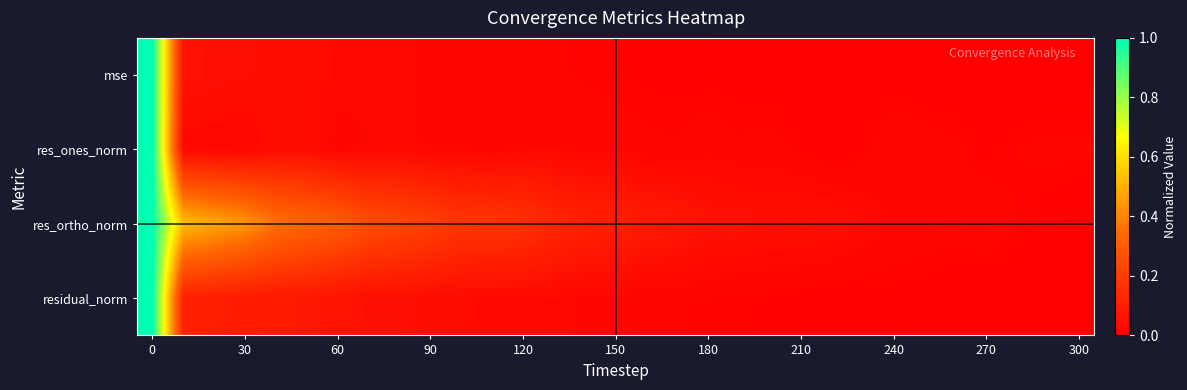

Reading left to right, transcribe all the data shown in this chart.

row_0: 1.0	0.1	0.1	0.1	0.0	0.0	0.0	0.0	0.0	0.0	0.0	0.0	0.0	0.0	0.0	0.0	0.0	0.0	0.0	0.0	0.0	0.0	0.0	0.0	0.0	0.0	0.0	0.0	0.0	0.0	0.0
row_1: 1.0	0.0	0.0	0.0	0.0	0.0	0.0	0.0	0.0	0.0	0.0	0.0	0.0	0.0	0.0	0.0	0.0	0.0	0.0	0.0	0.0	0.0	0.0	0.0	0.0	0.0	0.0	0.0	0.0	0.0	0.0
row_2: 1.0	0.5	0.5	0.4	0.4	0.3	0.3	0.3	0.2	0.2	0.2	0.2	0.2	0.1	0.1	0.1	0.1	0.1	0.1	0.1	0.0	0.1	0.1	0.0	0.0	0.0	0.0	0.0	0.0	0.0	0.0
row_3: 1.0	0.1	0.1	0.1	0.1	0.1	0.1	0.1	0.1	0.0	0.0	0.0	0.0	0.0	0.0	0.0	0.0	0.0	0.0	0.0	0.0	0.0	0.0	0.0	0.0	0.0	0.0	0.0	0.0	0.0	0.0